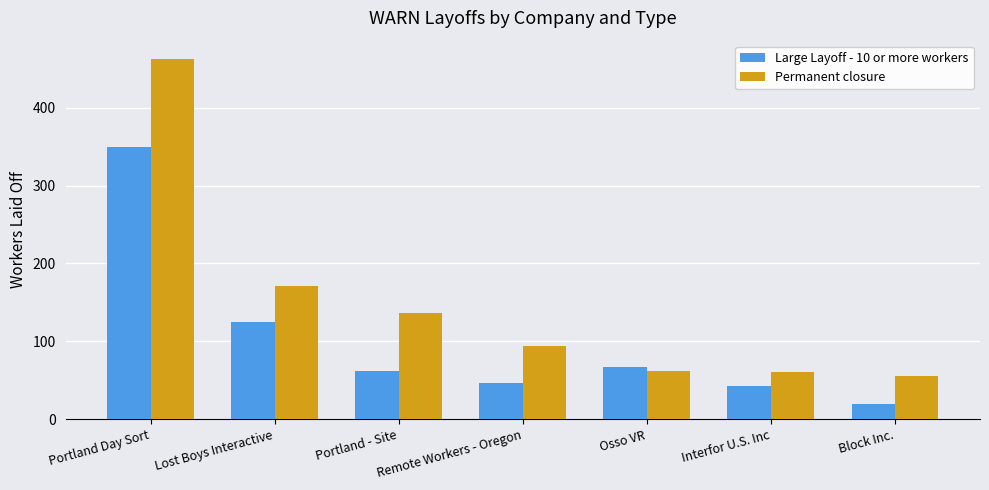

Which series has the largest total across all categories?

Permanent closure